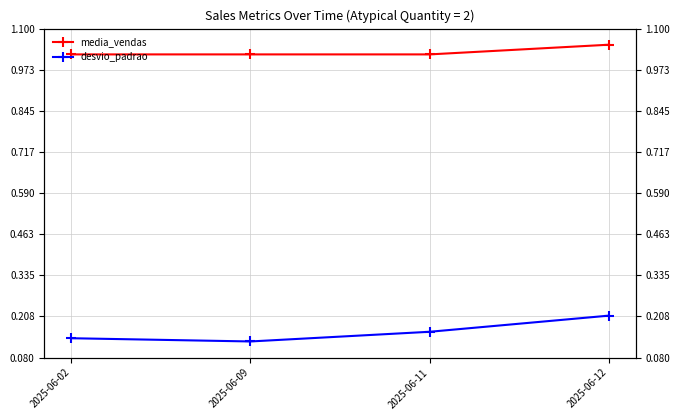

What is the value of the media_vendas point at the 4th from the left?

1.1